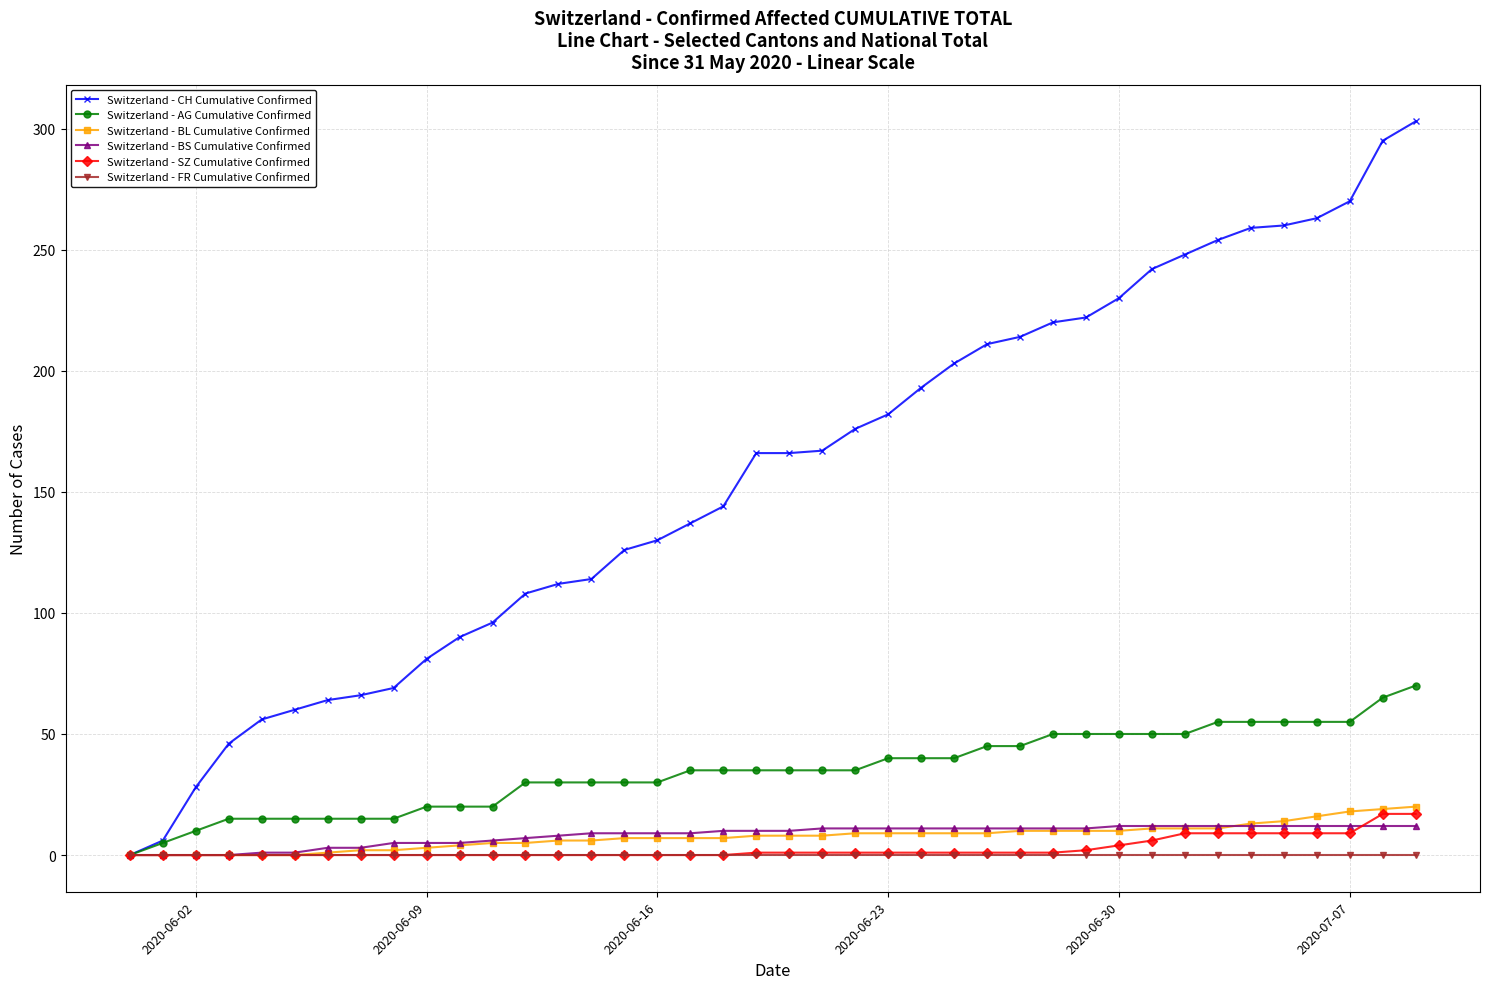

Count the number of data series in this chart.

6